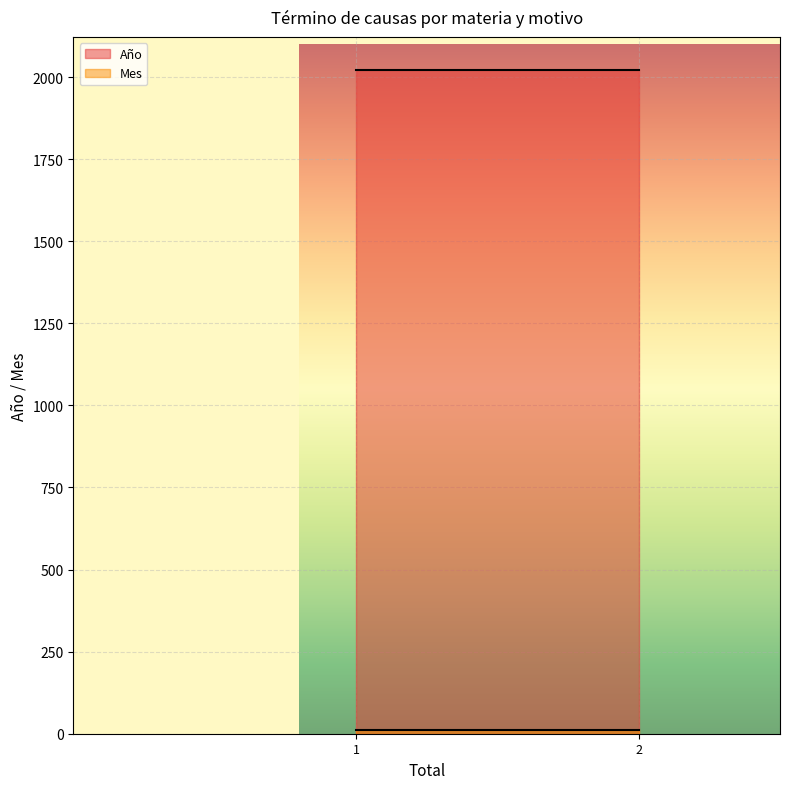

Which series has the largest total across all categories?

Año